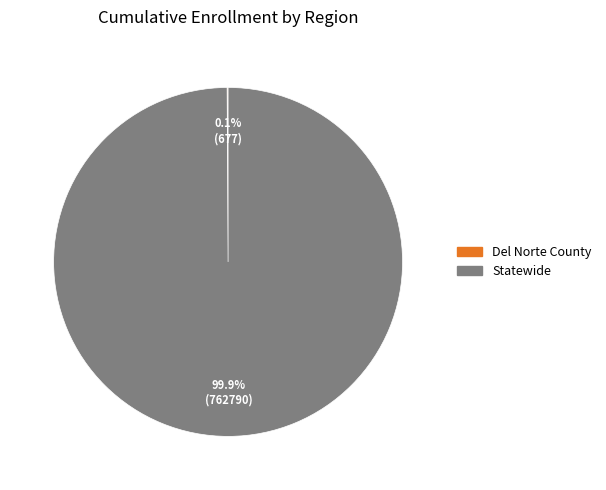

True or false: Statewide accounts for 95% of the total.

False